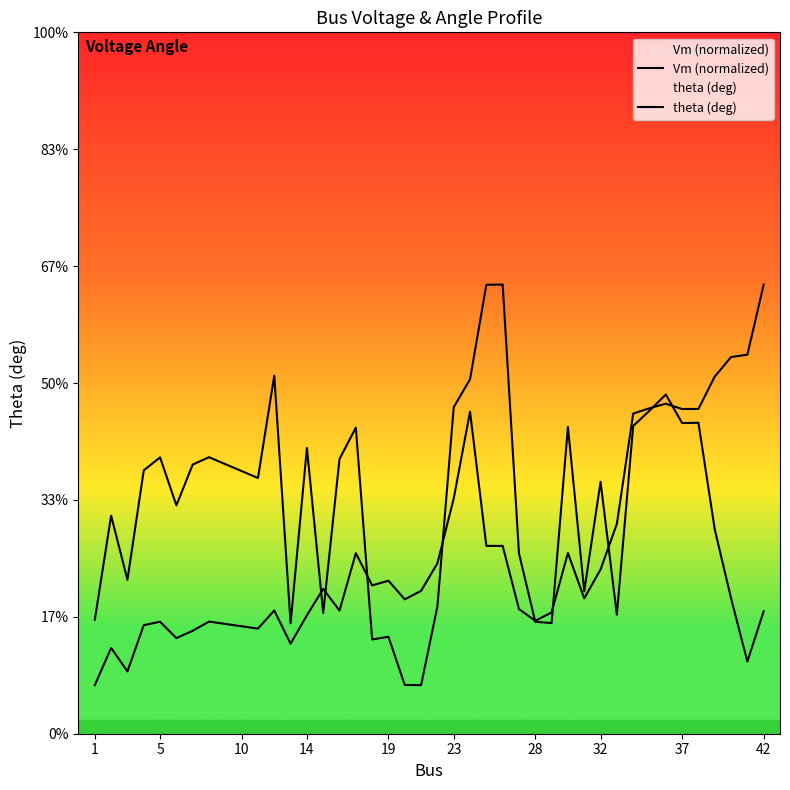

How many lines are shown in the chart?

2